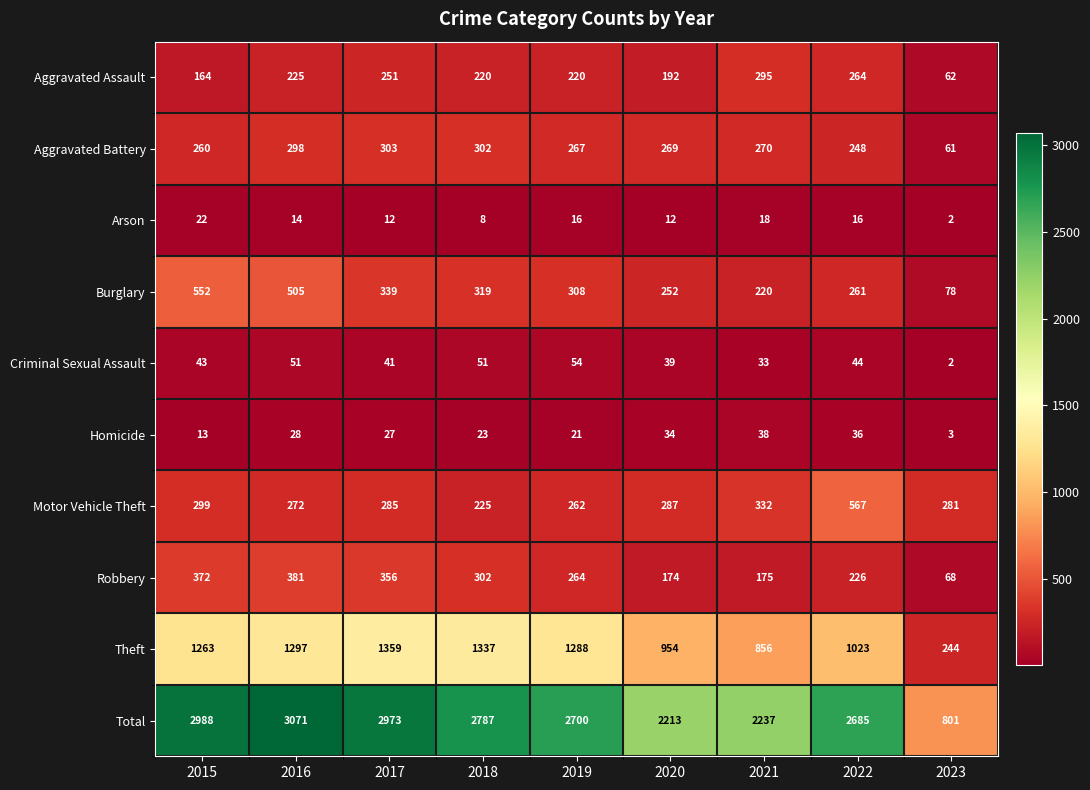

At which category does the chart reach its minimum across all series?

2023